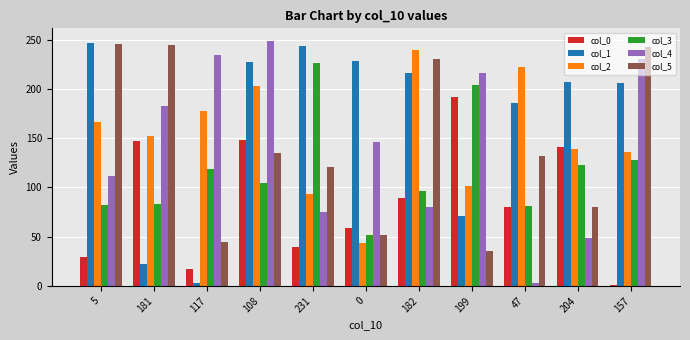

What is the spread (max minus min) of values at 204?

158